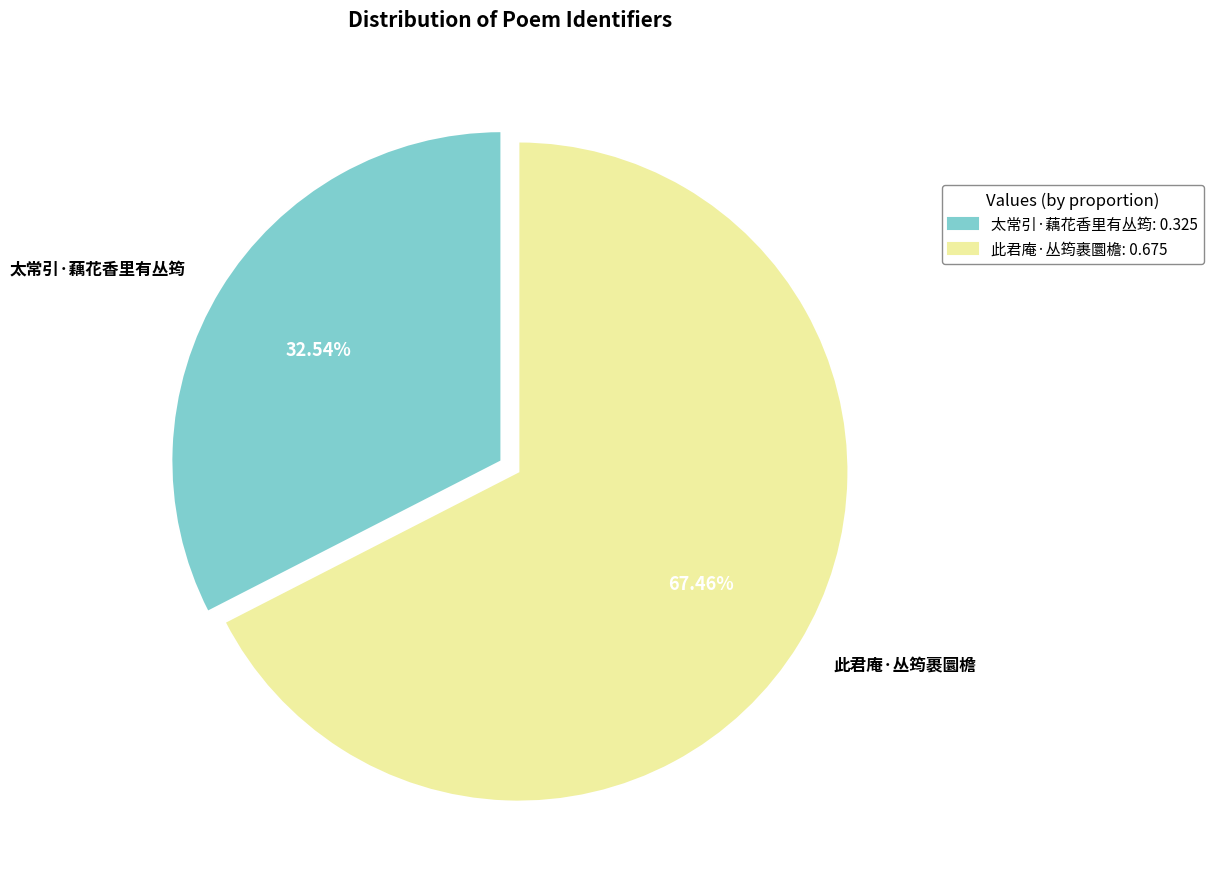

What is the ratio of the value at 太常引·藕花香里有丛筠 to the value at 此君庵·丛筠裹圜檐?

0.5